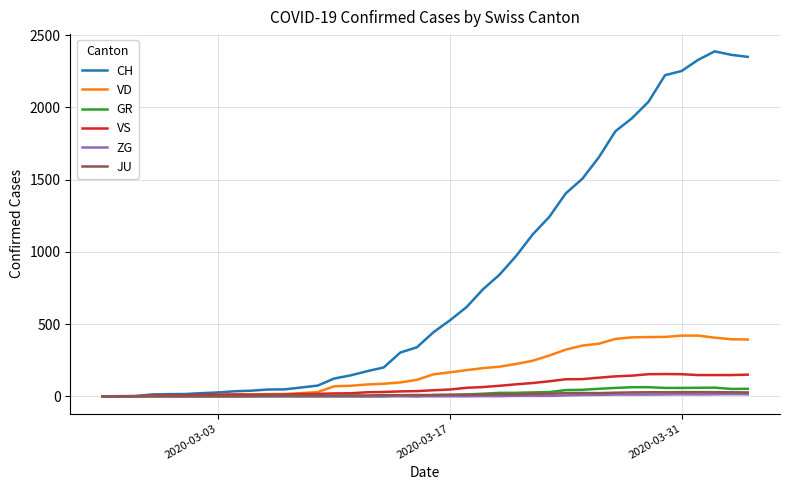

Which series has the widest spread of values?

CH